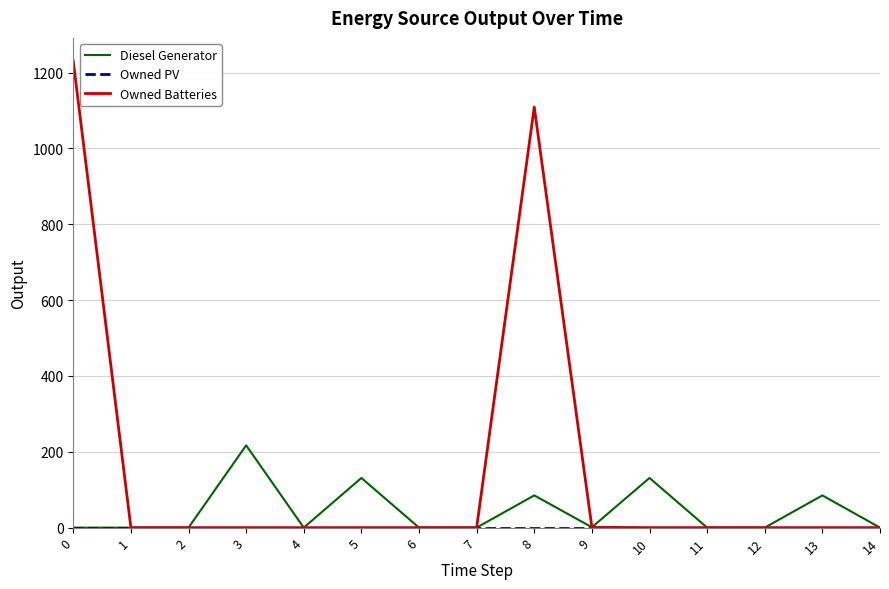

True or false: Owned Batteries has a value of 0 at 13.

True